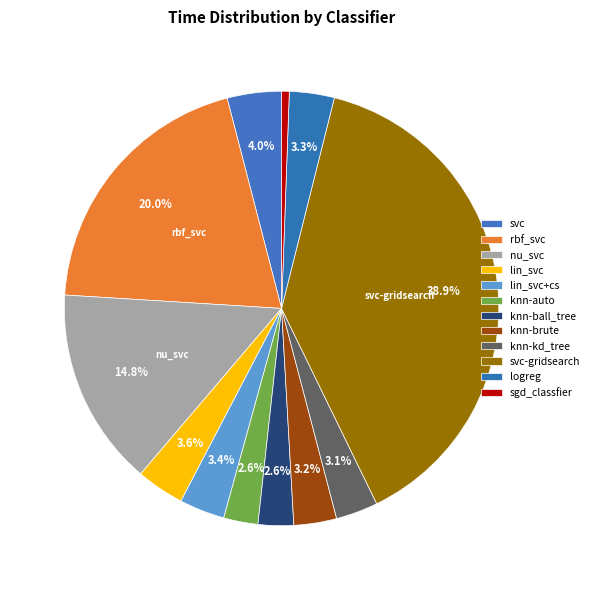

The rbf_svc slice represents 35% of the pie. True or false?

False